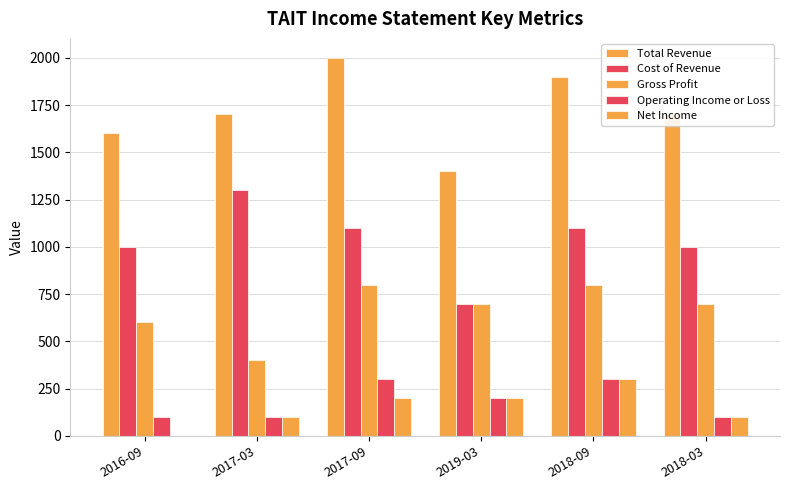

How many positive values does the Net Income series have?

5